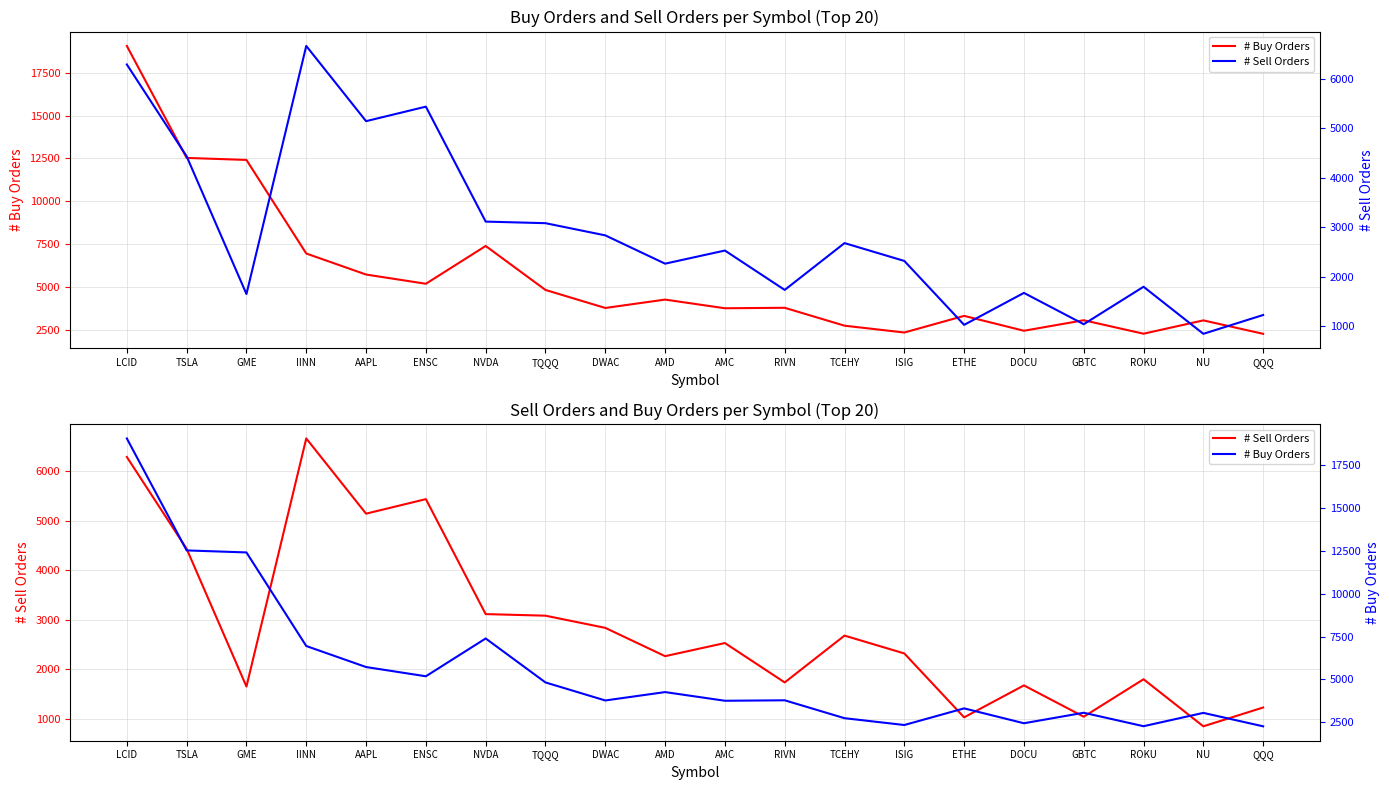

Count the number of data series in this chart.

2